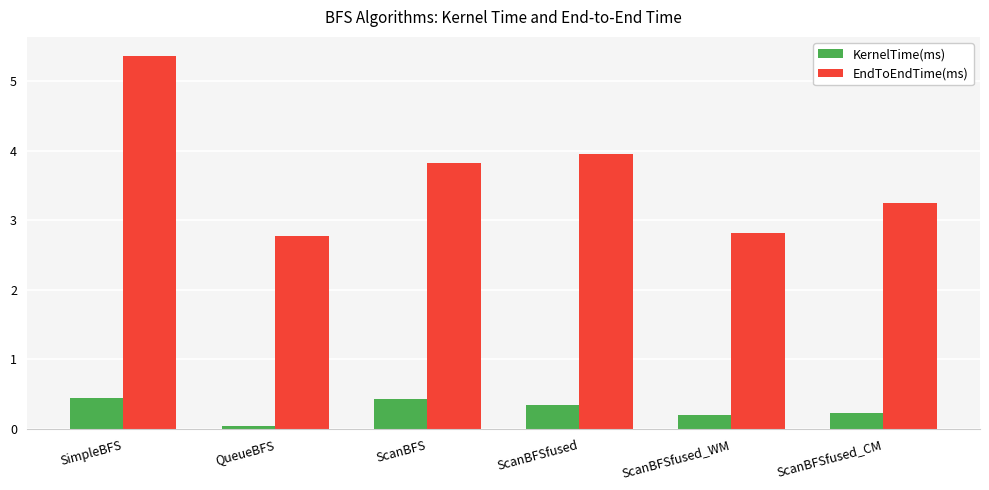

What is the difference between the EndToEndTime(ms) values at SimpleBFS and ScanBFSfused_CM?

2.1